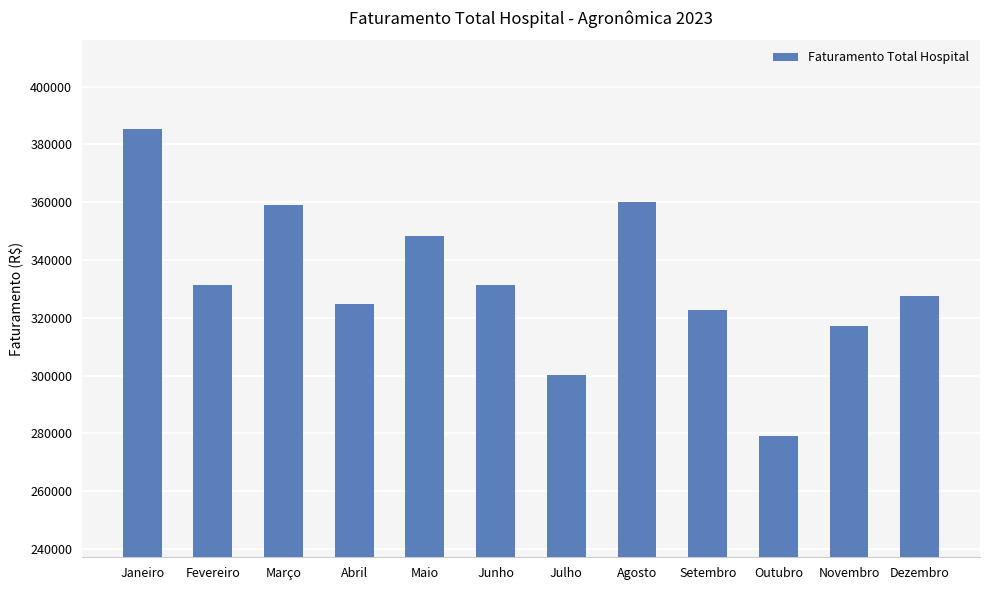

How many data points does each series have?

12